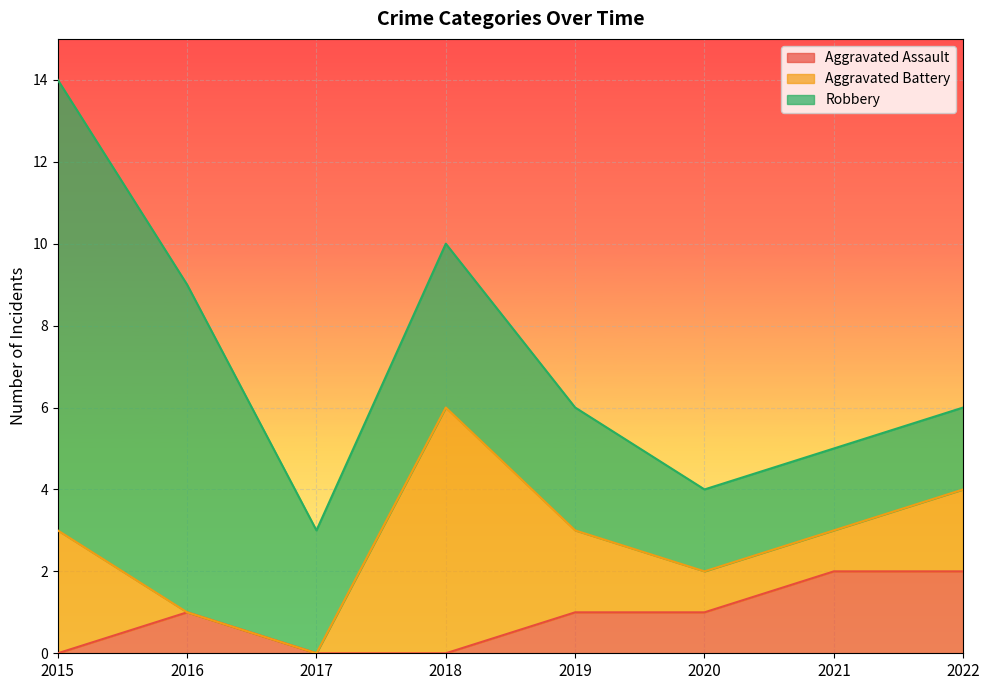

True or false: Robbery and Aggravated Assault intersect in this chart.

False